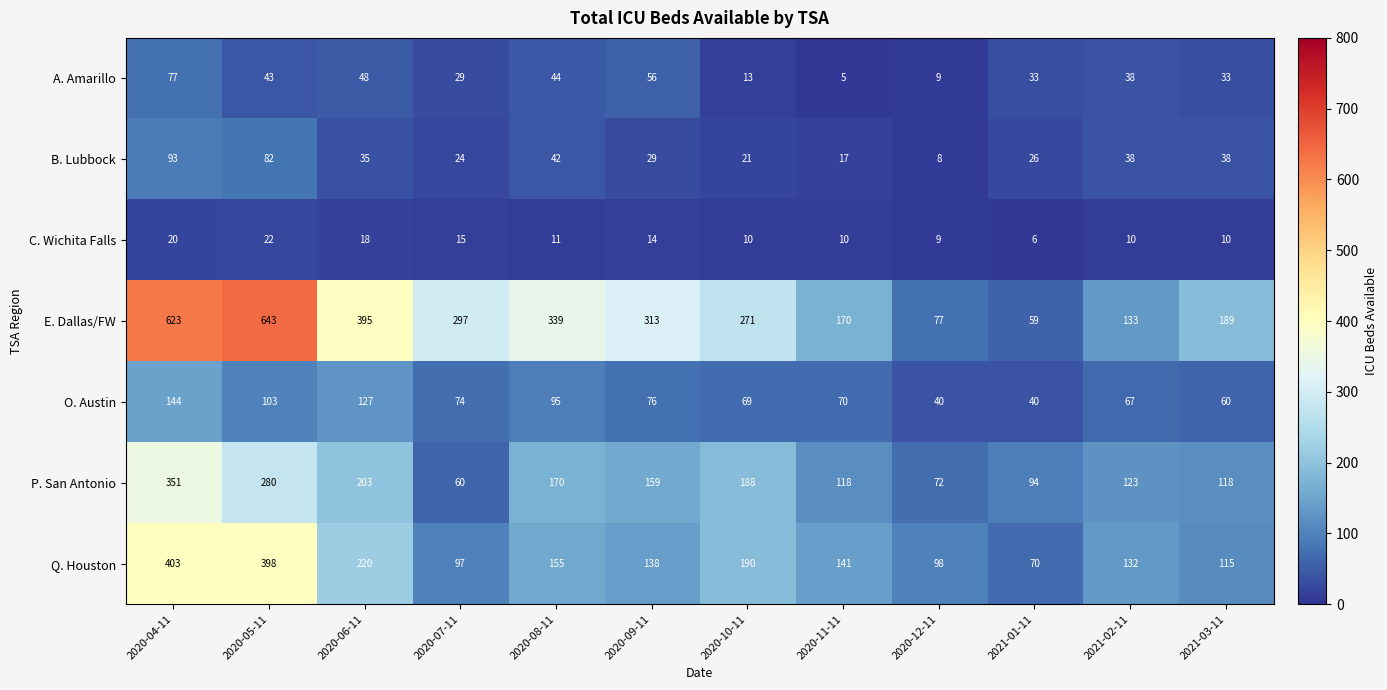

At which category is the sum across all series the highest?

2020-04-11